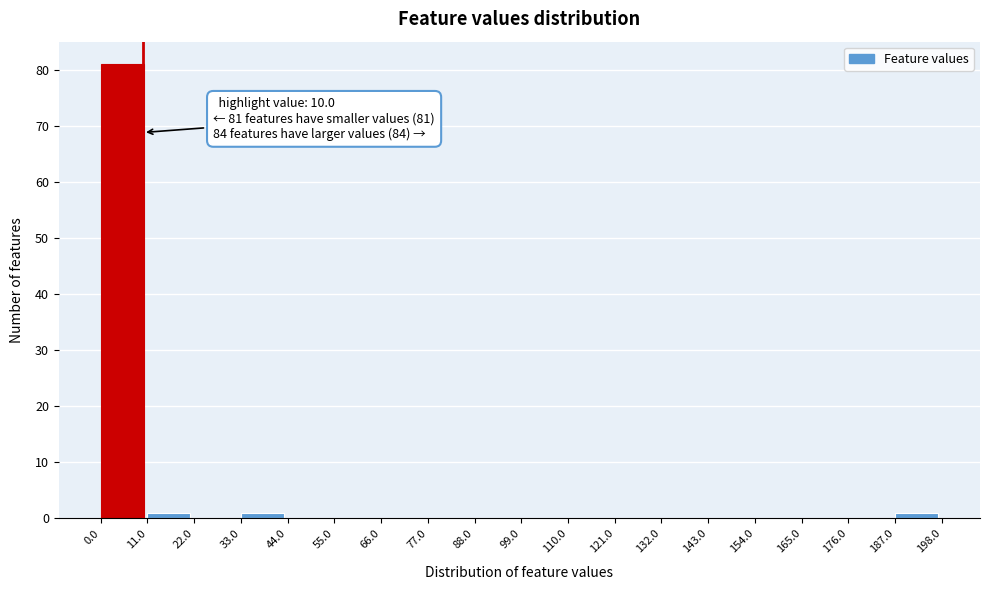

Over which range of the x-axis is the bar tallest?

0.0 to 11.0